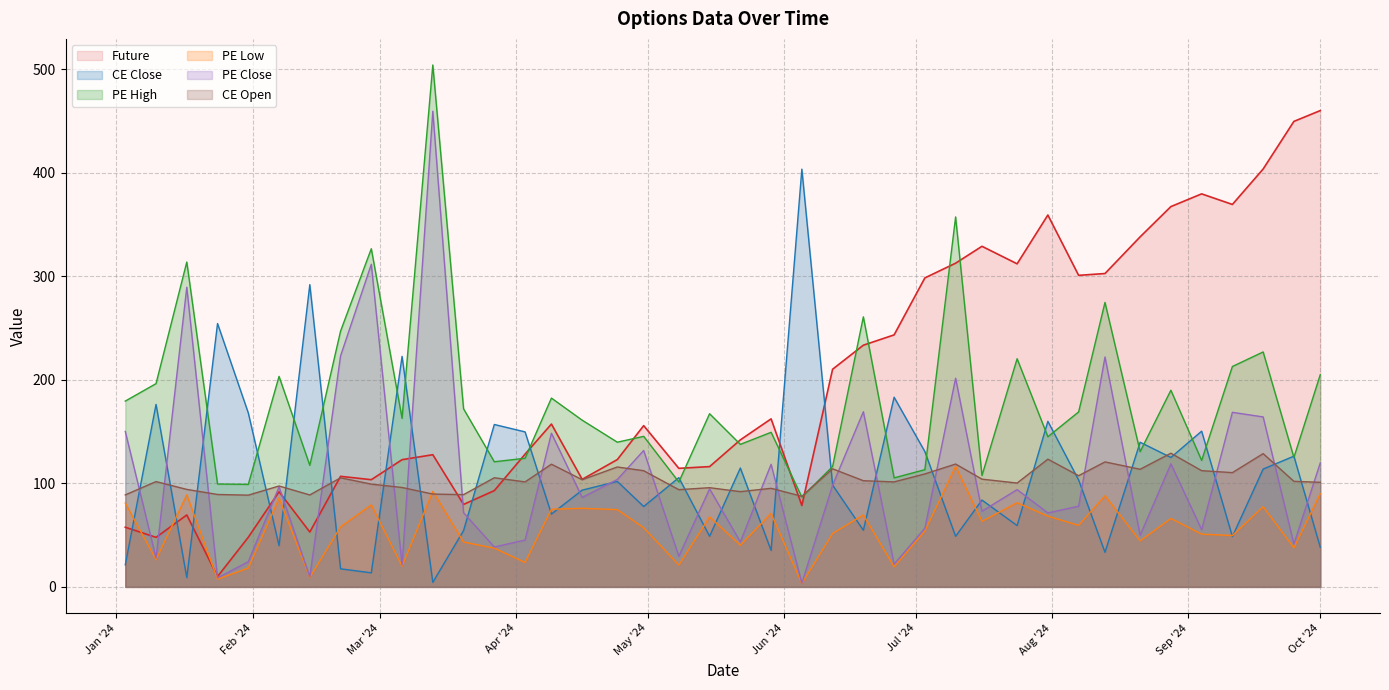

How many lines are shown in the chart?

6